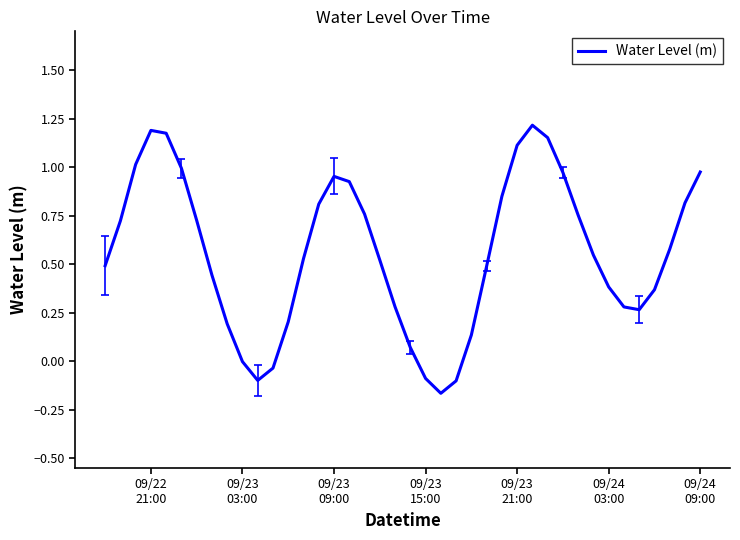

What is the difference between the maximum and minimum values?

1.4